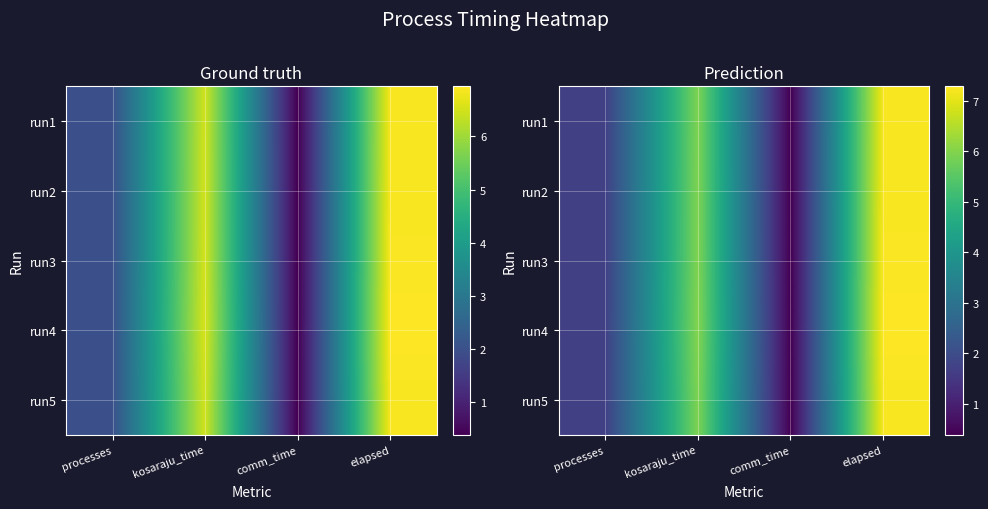

At which category is the sum across all series the highest?

elapsed